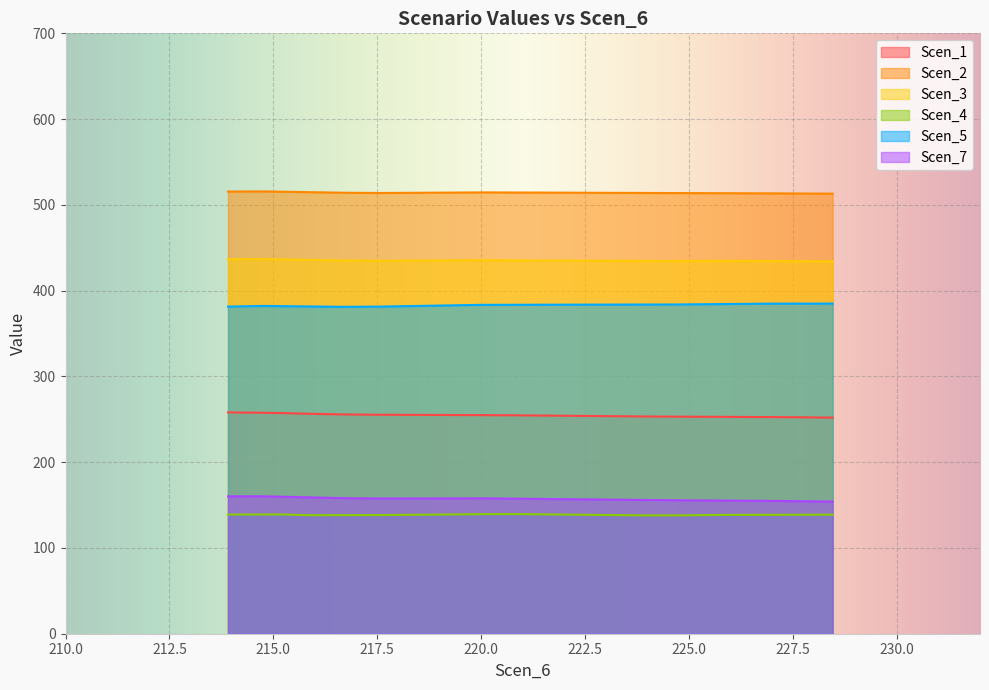

Which series has the largest total across all categories?

Scen_2